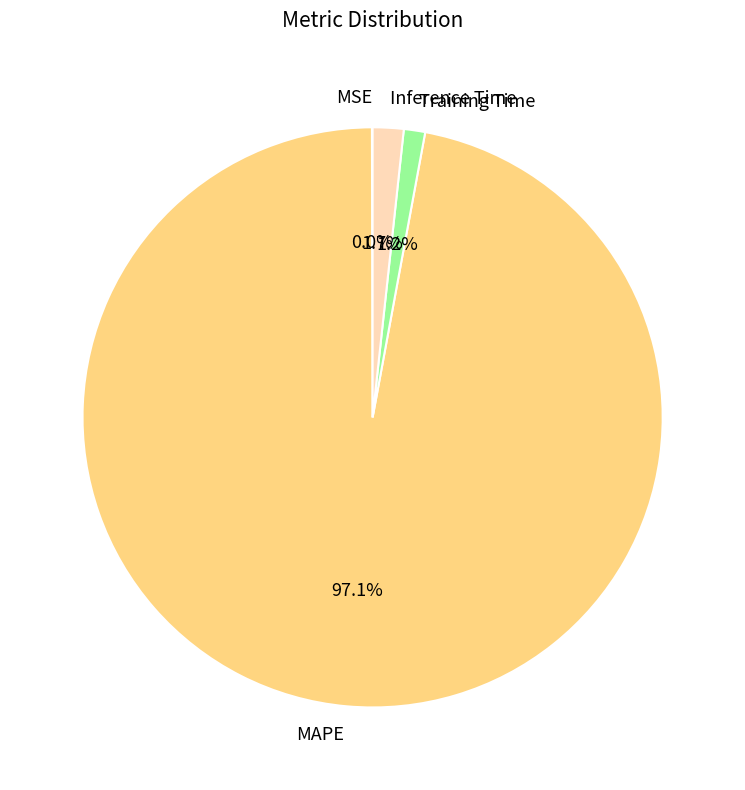

What percentage is the MAPE slice, to the nearest percent?

97%